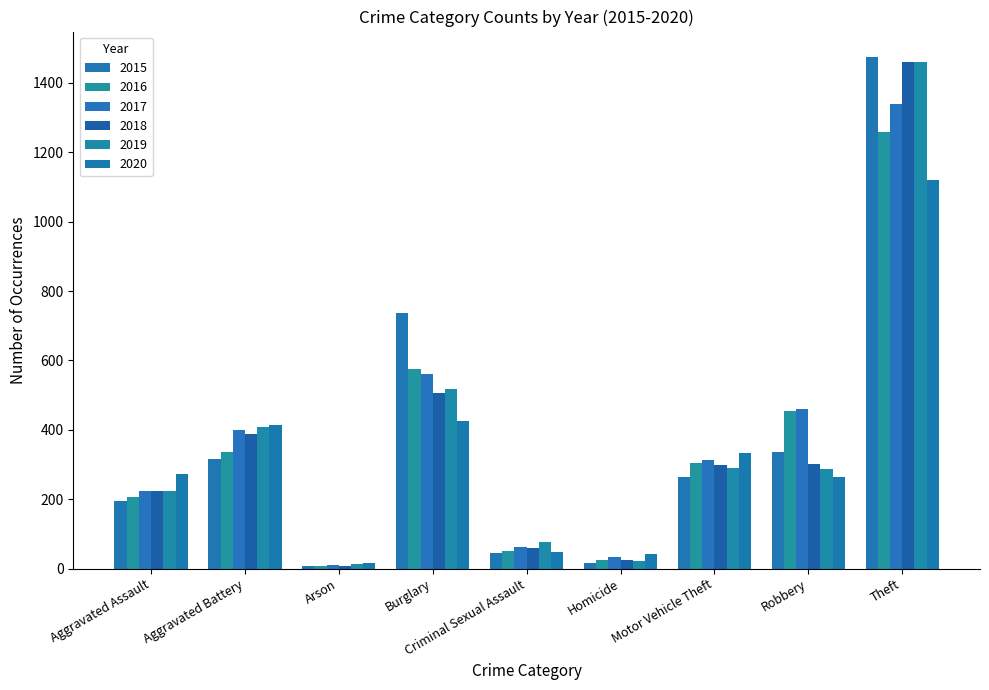

At how many categories does at least one series exceed 1185?

1